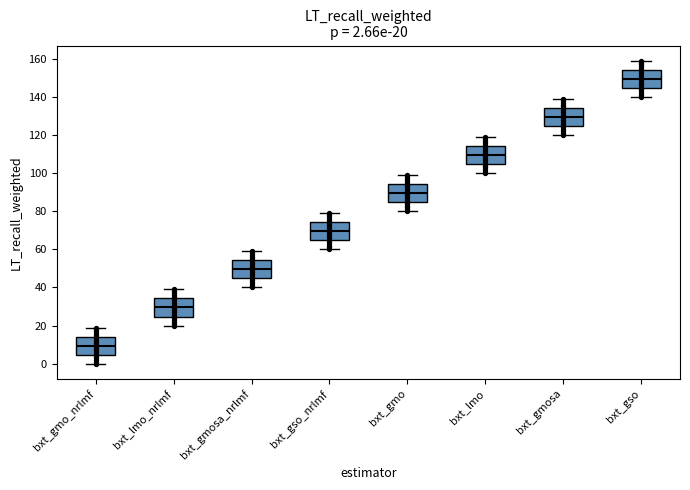

Which box has the highest median line?

bxt_gso